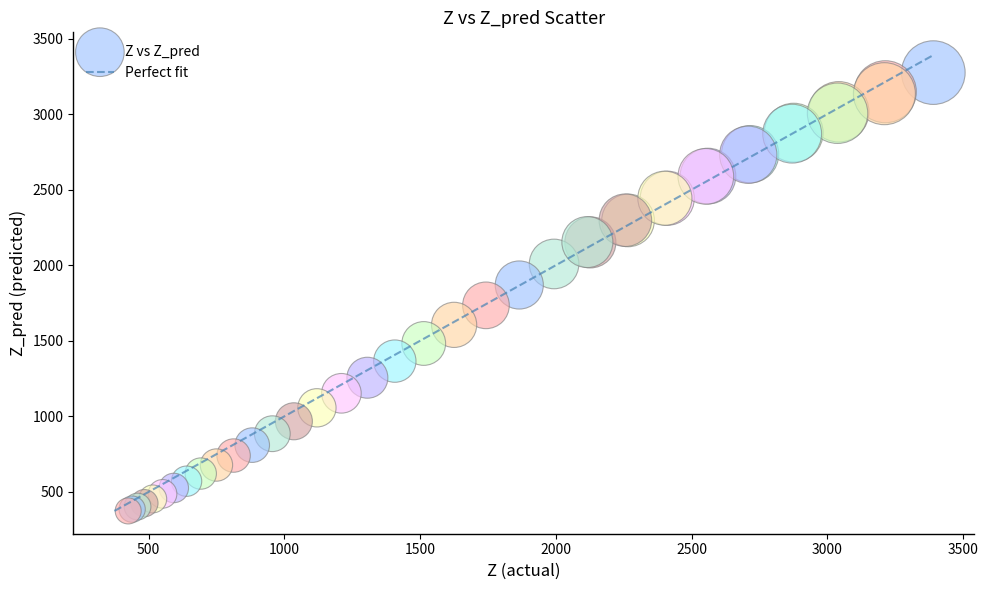

What Y value in the scatter plot is closest to 1824?

1869.2